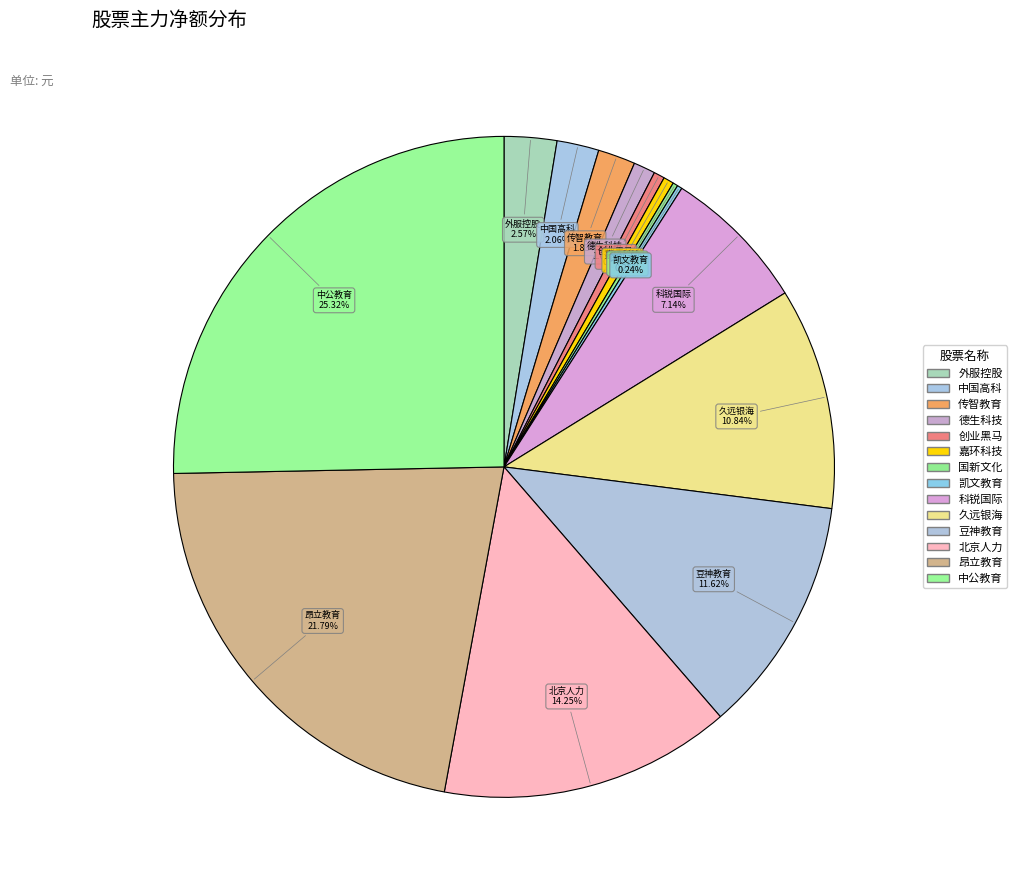

What is the total percentage of 凯文教育 and 德生科技?

1.3%